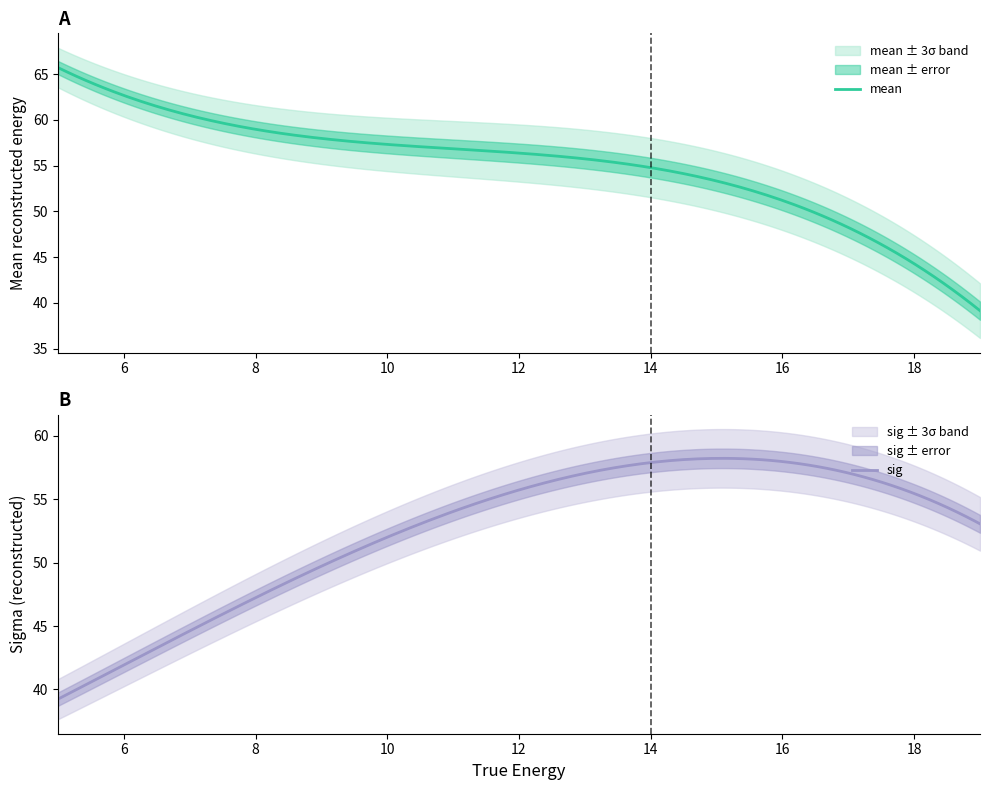

What is the lowest value of the sig series?

39.2